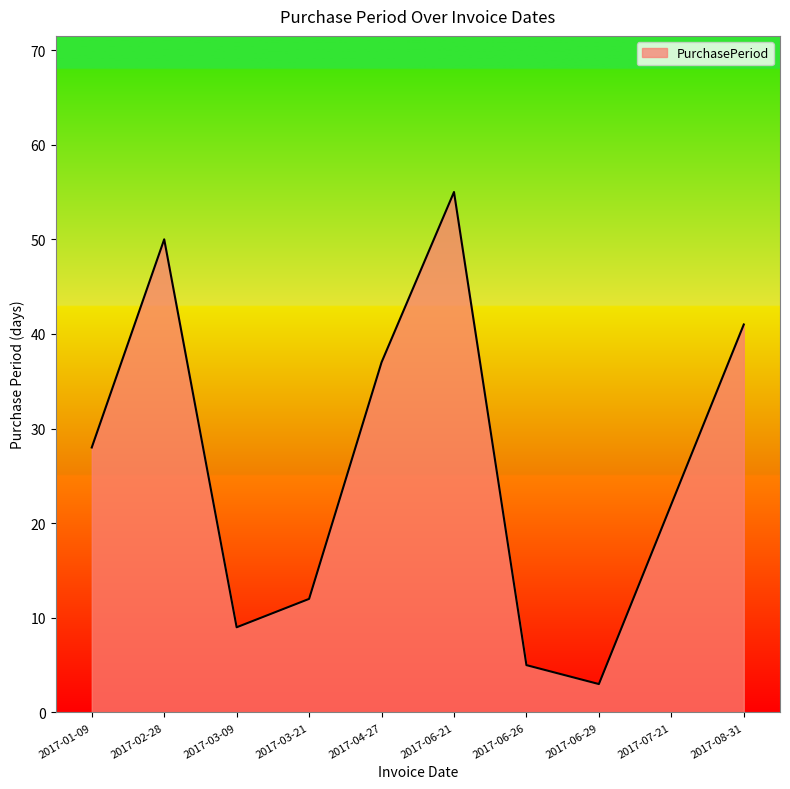

What is the ratio of the value at 2017-06-29 to the value at 2017-02-28?

0.1